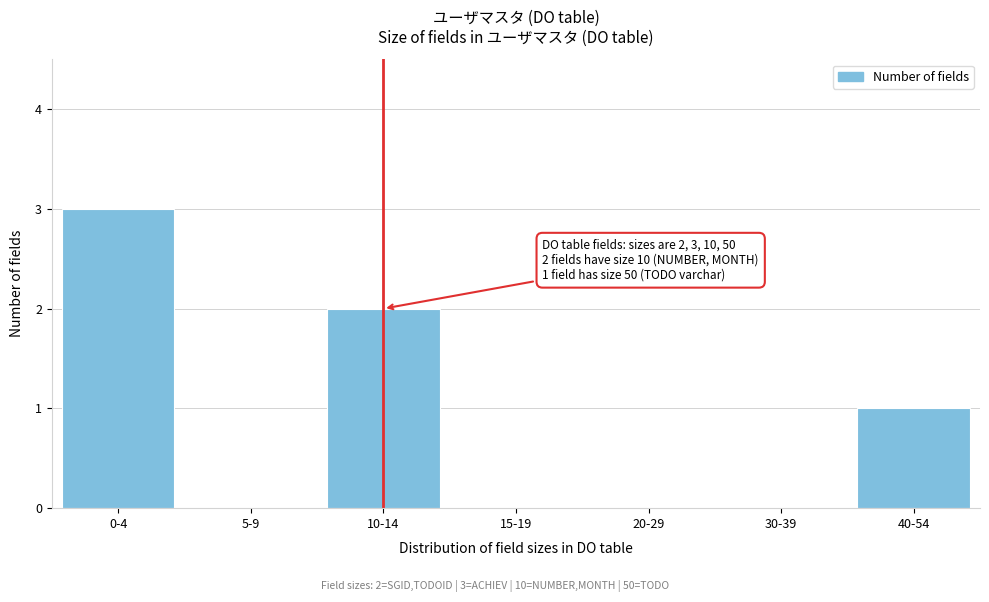

Reading left to right, transcribe all the data shown in this chart.

0-4=3	5-9=0	10-14=2	15-19=0	20-29=0	30-39=0	40-54=1